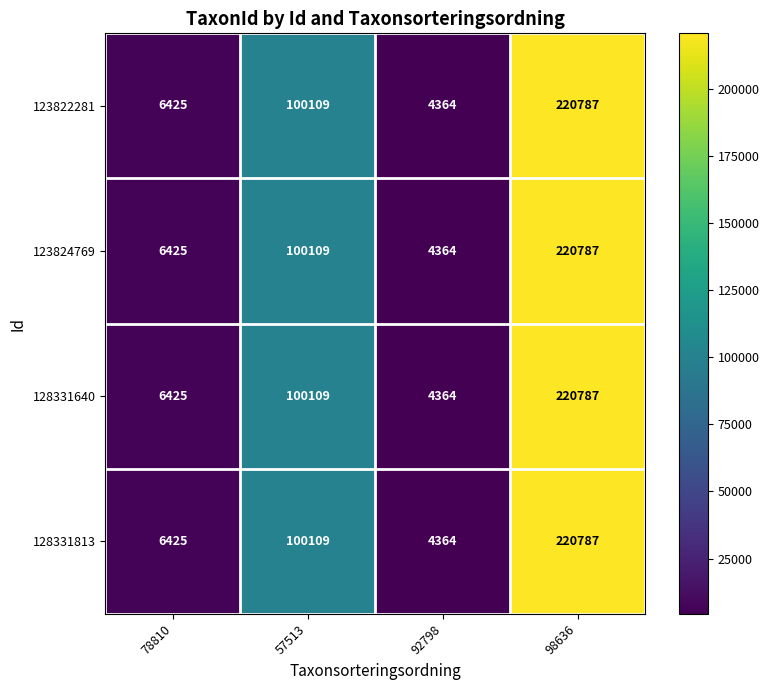

Is it true that 123822281 equals 95419 at 98636?

False